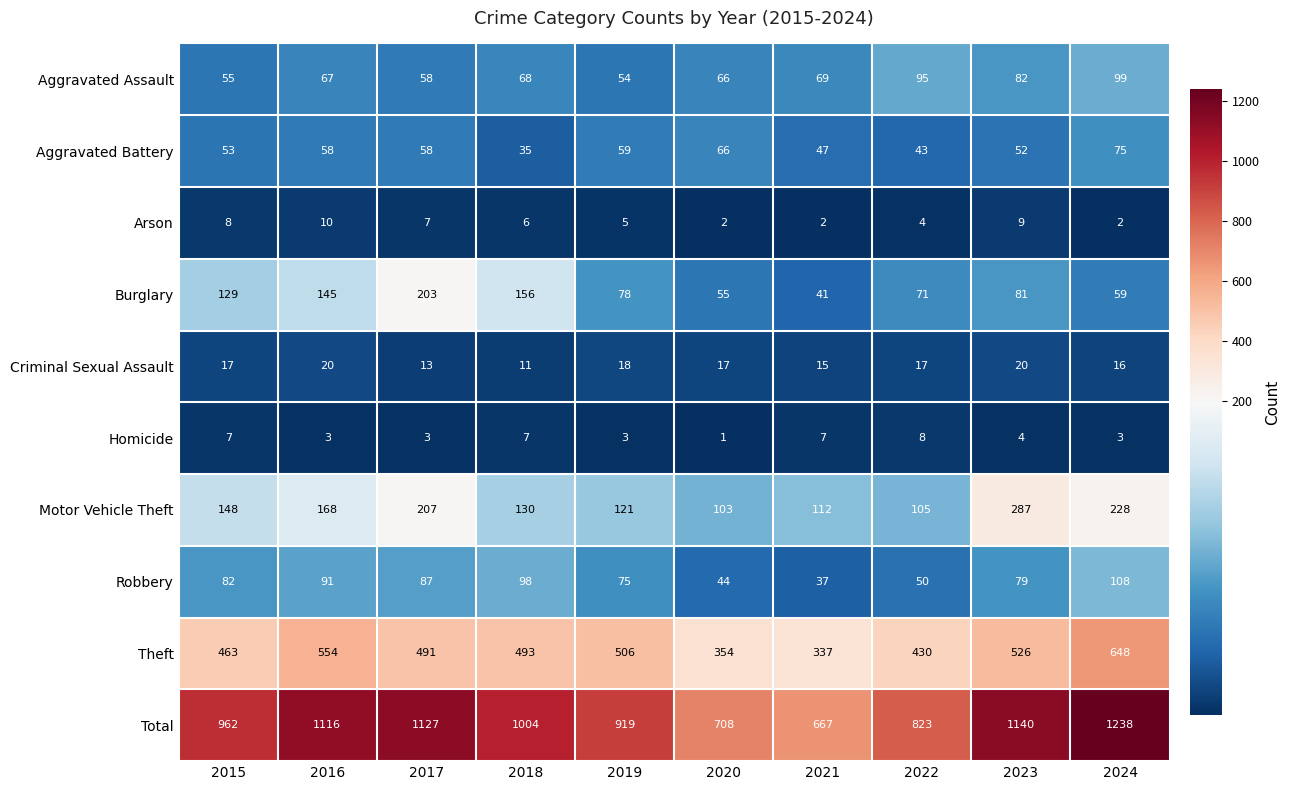

What is the sum of the Criminal Sexual Assault values at 2015 and 2017?

30